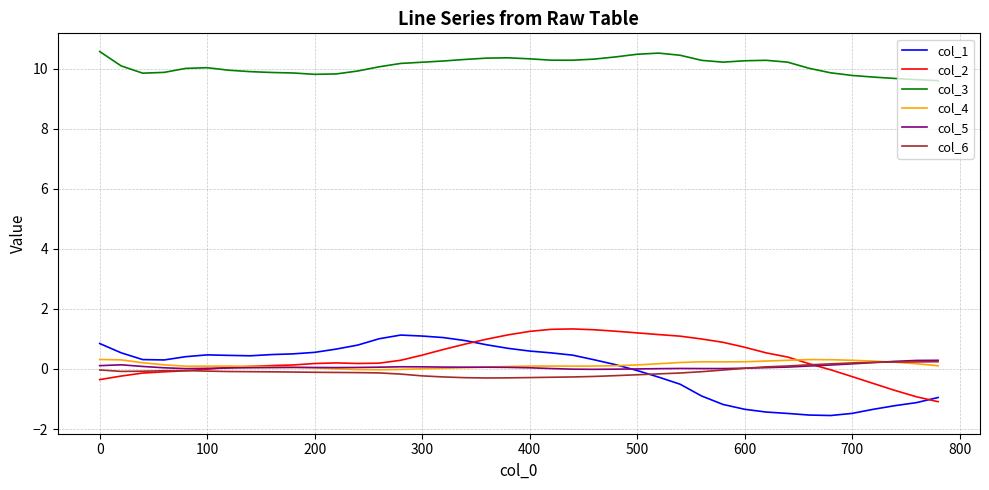

What are all the series names shown in the legend?

col_1, col_2, col_3, col_4, col_5, col_6